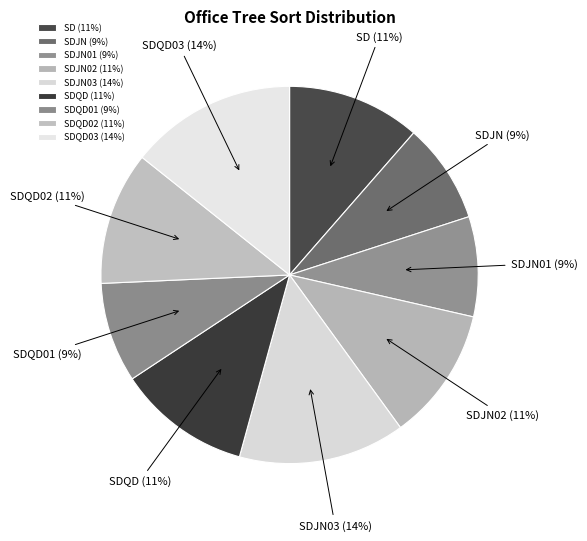

Between SDJN02 and SDJN01, which is larger?

SDJN02